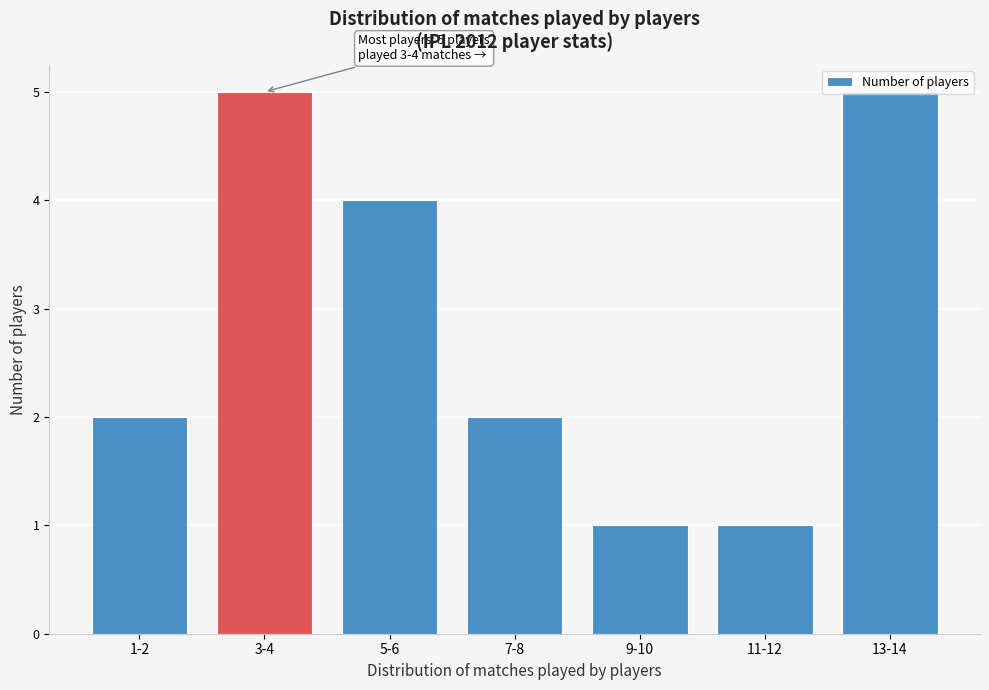

What is the sum of the values at 13-14 and 7-8?

7